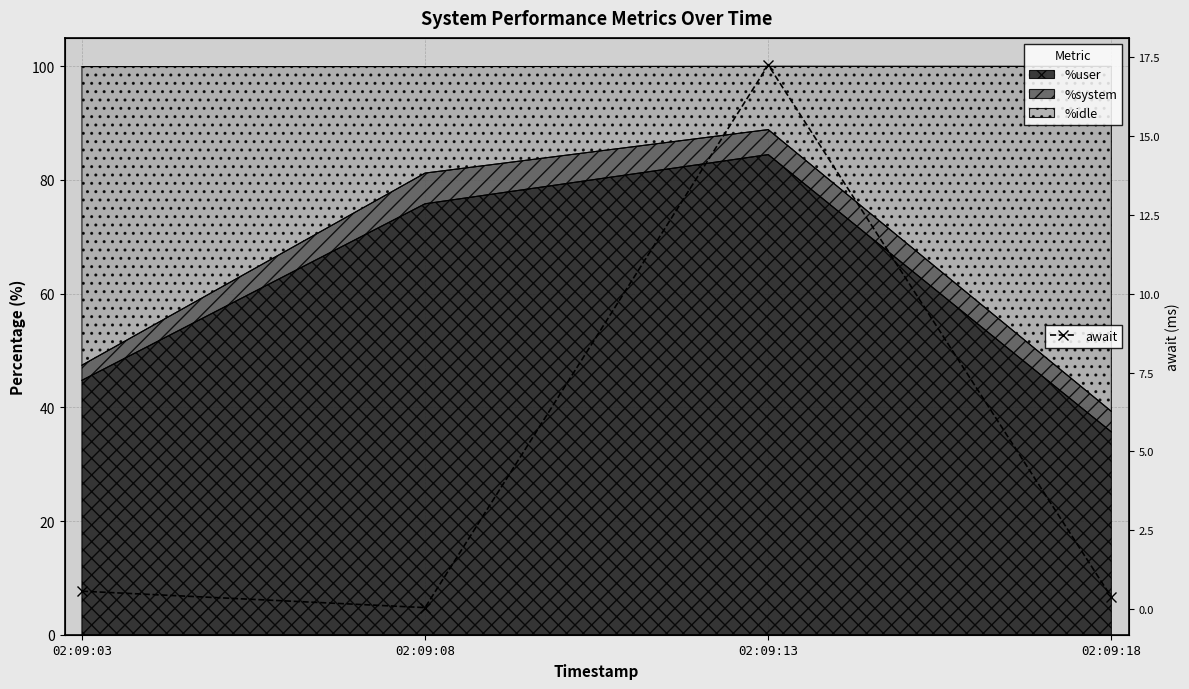

Reading left to right, extract all data points from this chart.

0.6	0.1	17.2	0.4